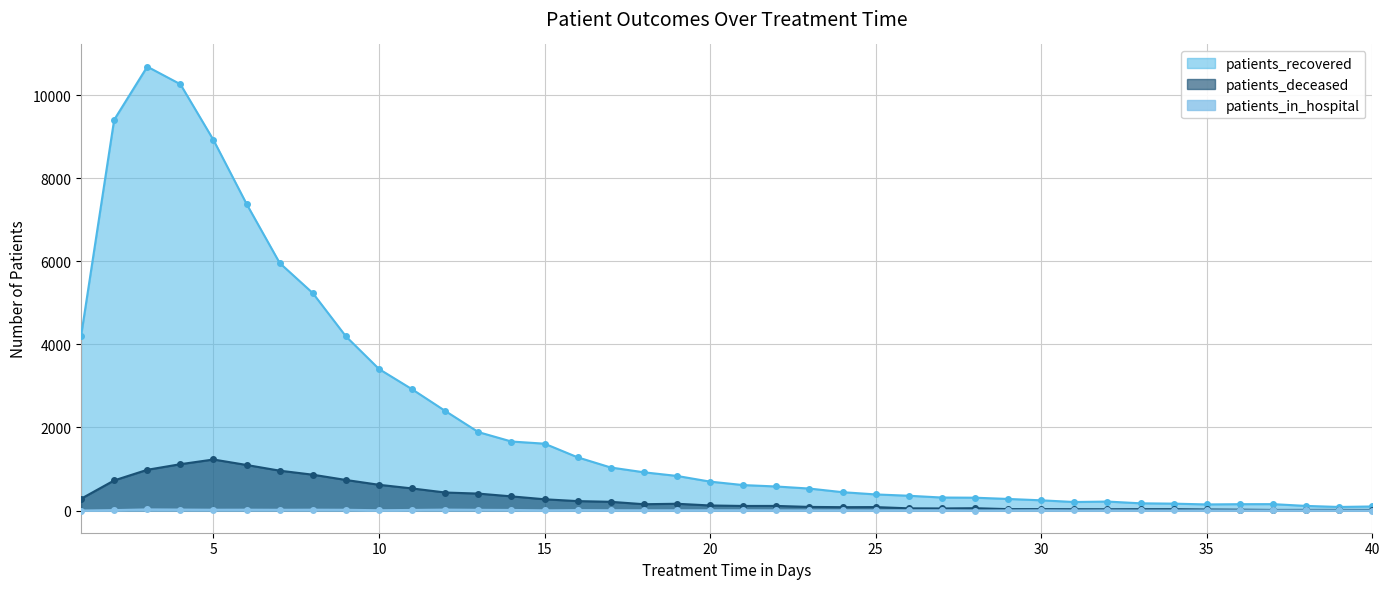

What is the sum of all patients_deceased values?

12401